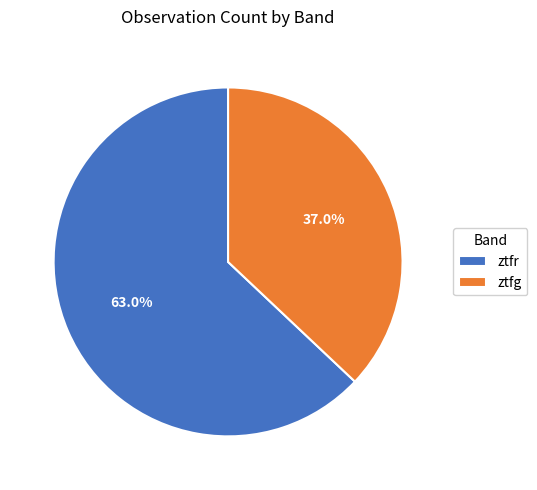

Which category accounts for the majority?

ztfr